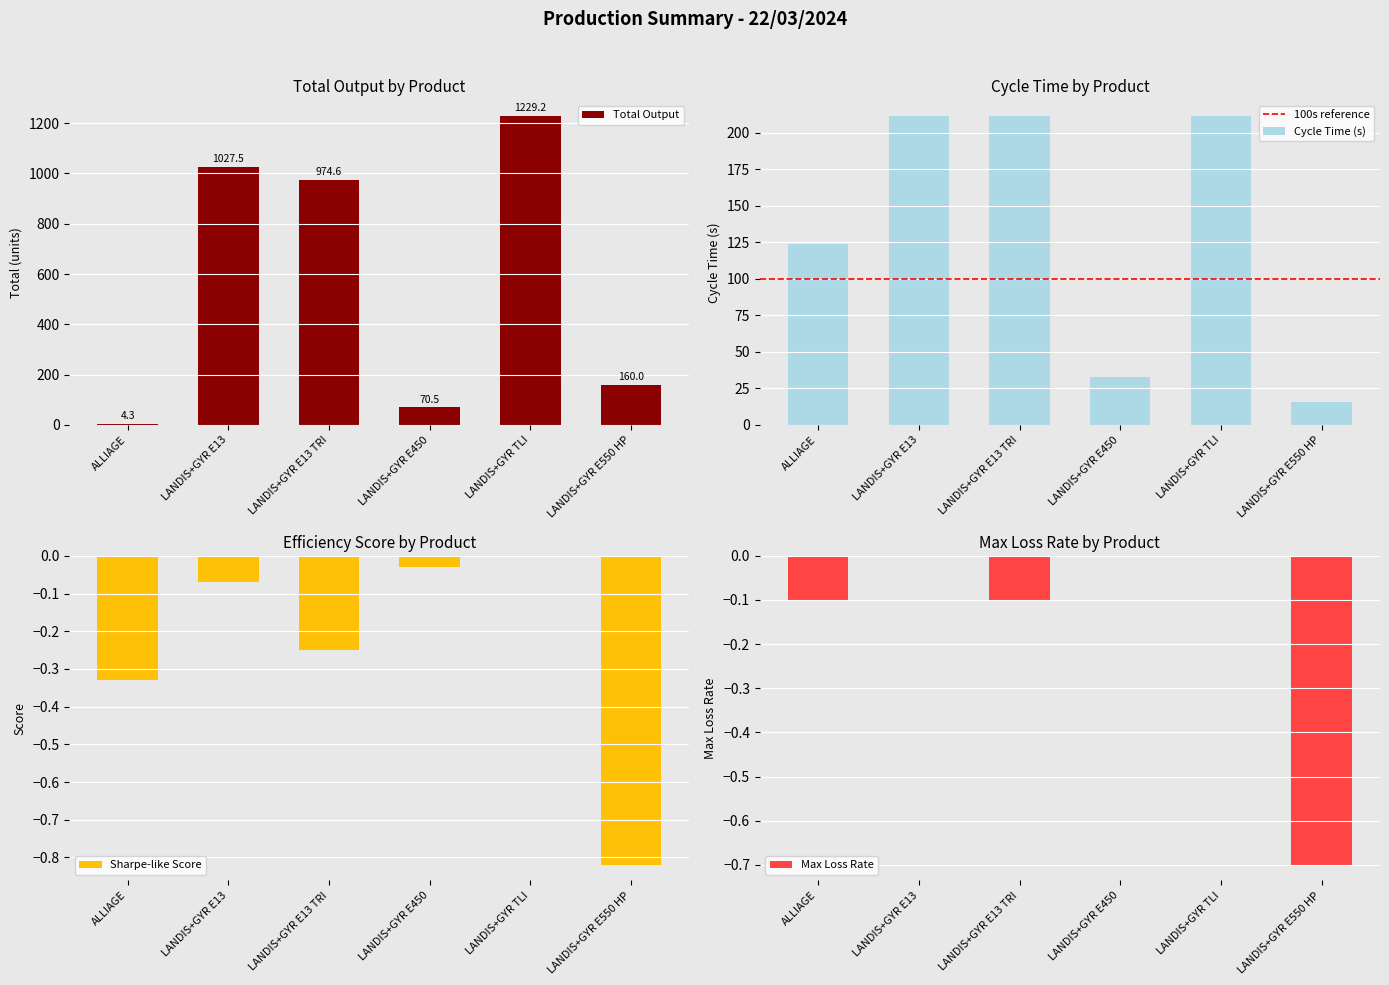

Where is Total (Unnamed: 42) nearest to the value 616?

LANDIS+GYR E13 TRI